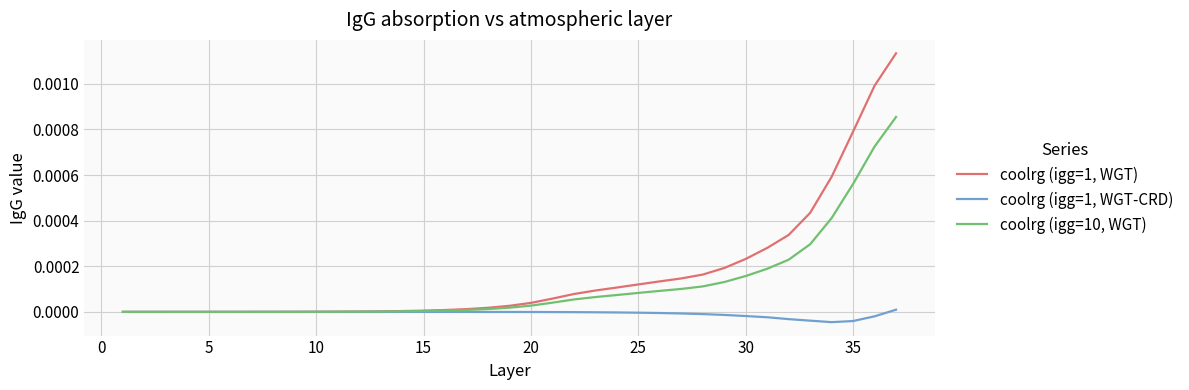

Which series has the largest range (max minus min)?

coolrg (igg=1, WGT)